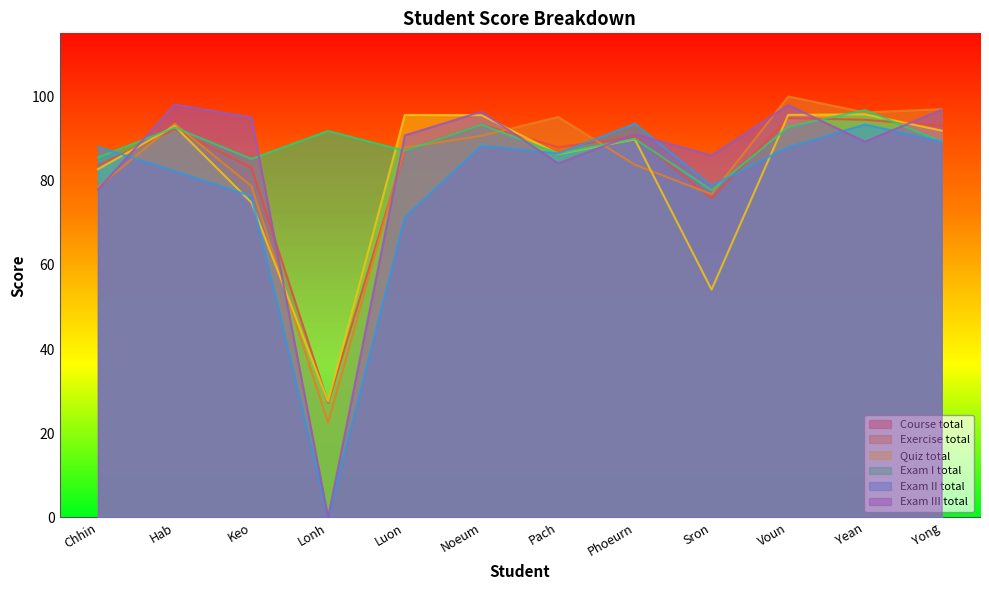

The Exam II total series shows 86.5 at Pach. True or false?

True